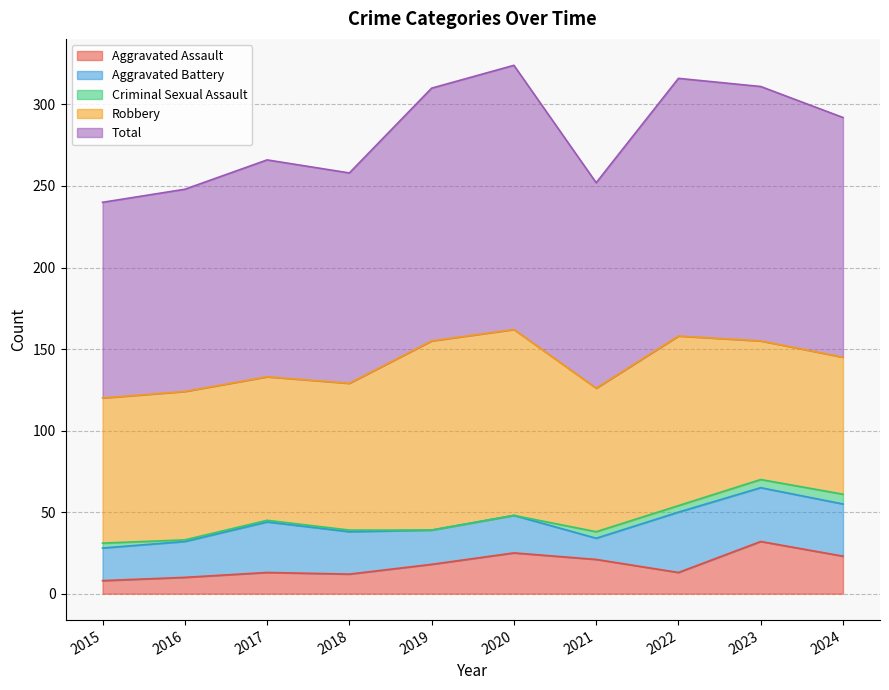

What is the minimum value for Aggravated Assault?

8